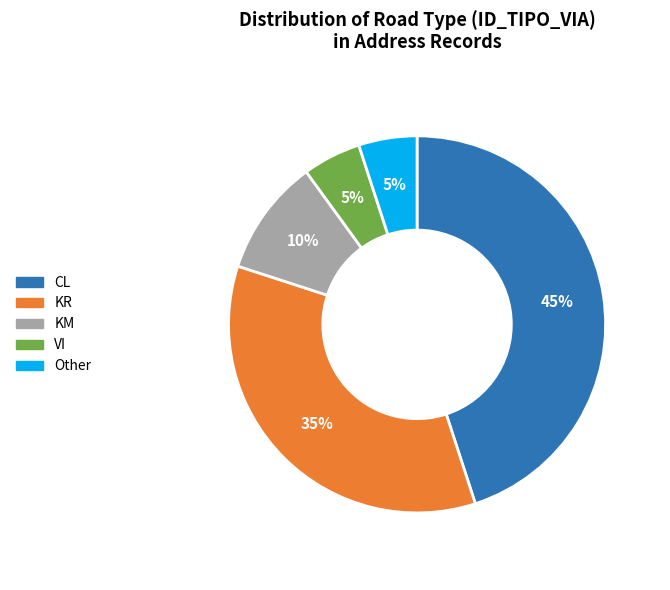

How many slices are in this pie chart?

5